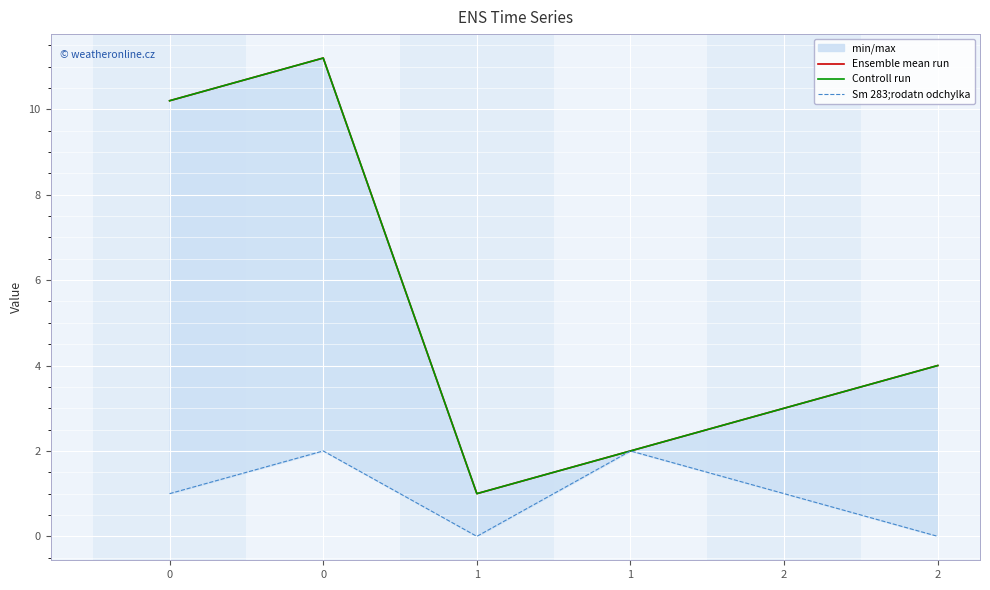

List the series in order of their peak value, lowest first.

Sm 283;rodatn odchylka, Ensemble mean run, Controll run